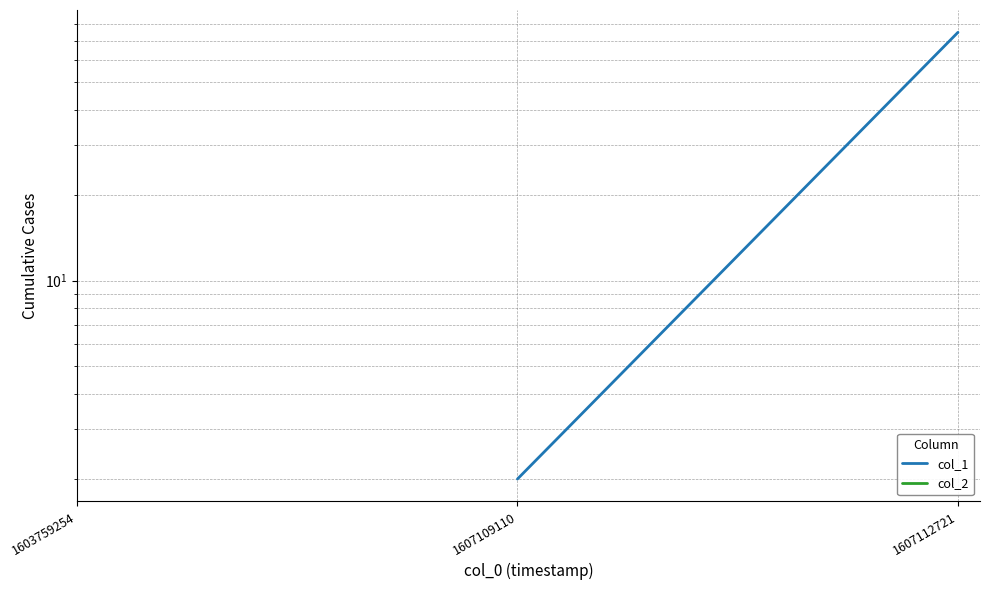

Is the value of col_1 at 1607112721 greater than the value of col_2 at 1607112721?

No